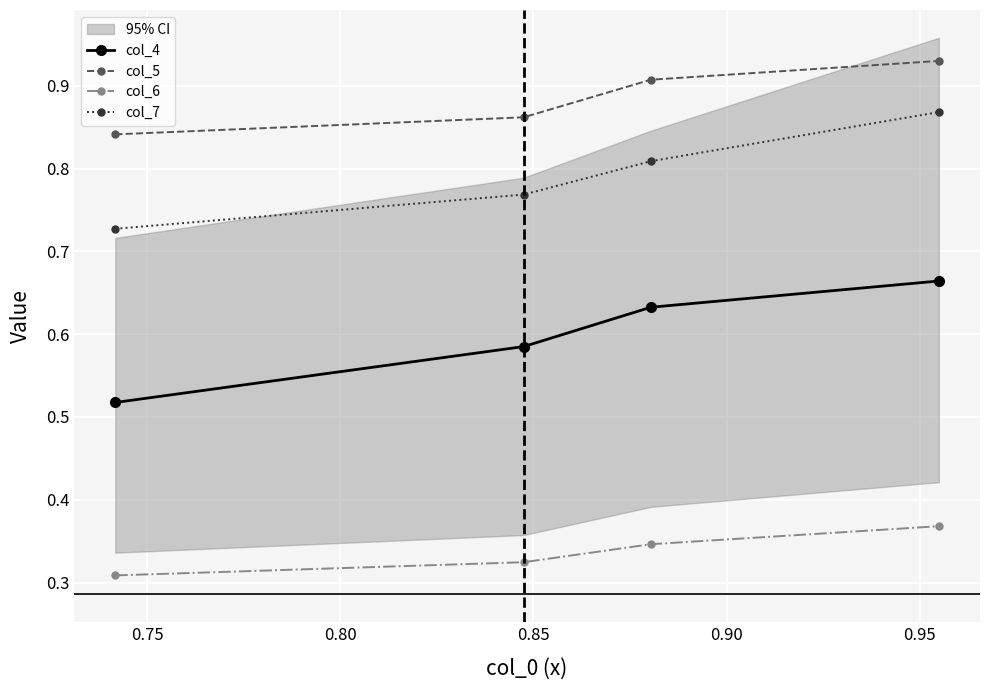

True or false: col_4 and col_6 intersect in this chart.

False